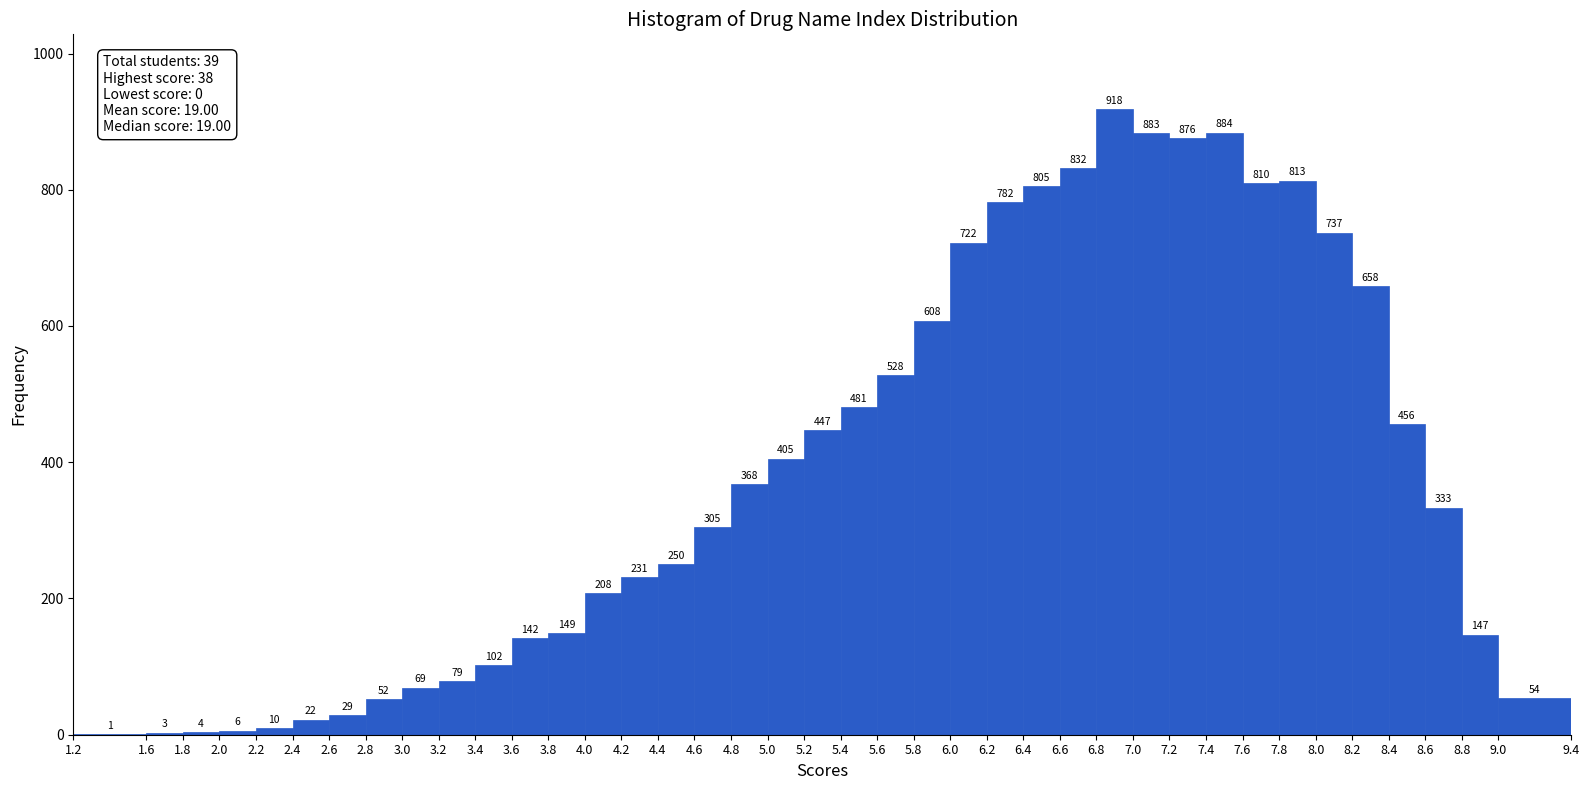

Over which range of the x-axis is the bar tallest?

6.8 to 7.0